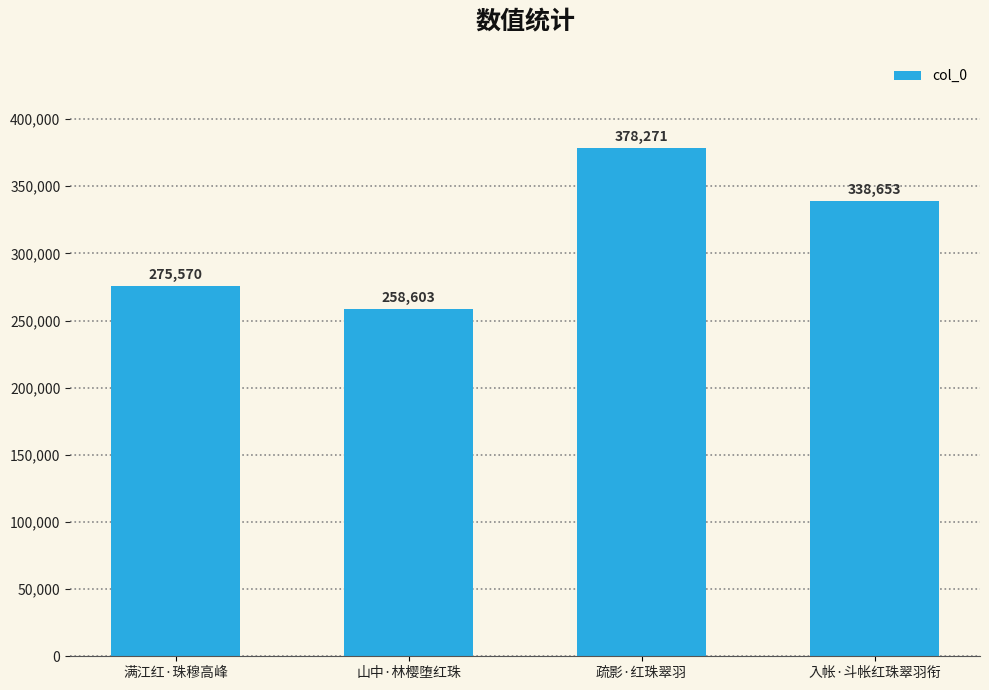

Are the bars horizontal?

No